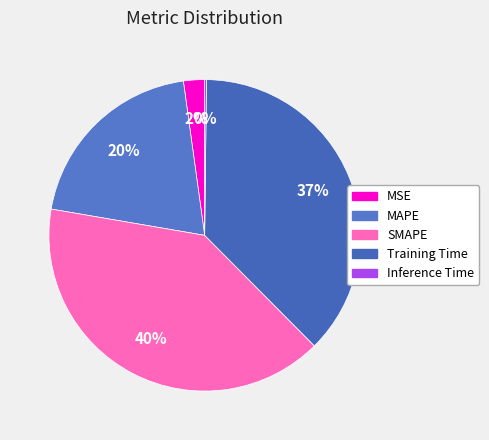

Is there any slice that represents more than half of the pie?

No